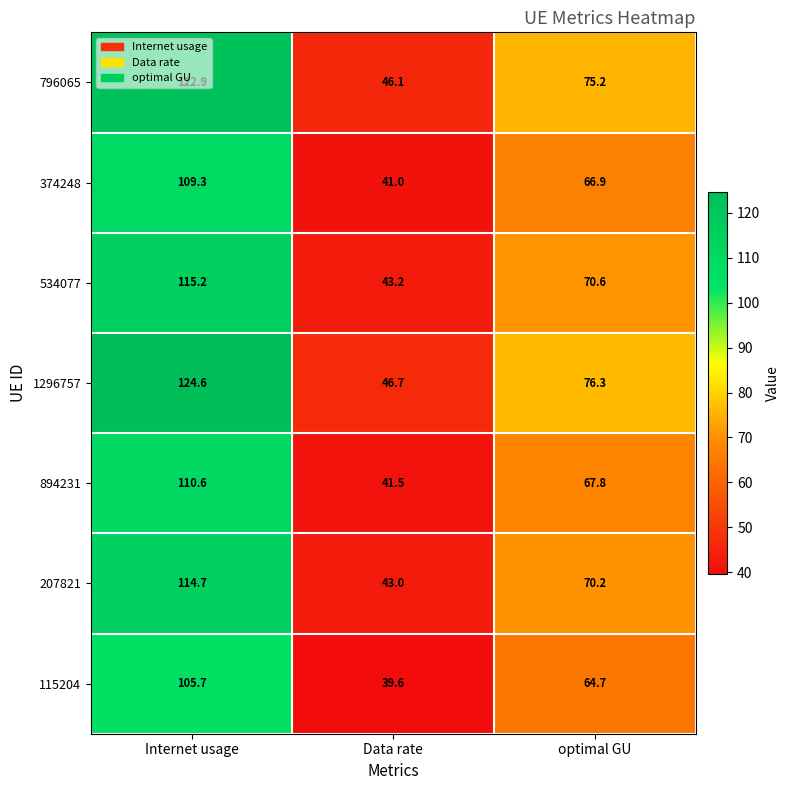

At which label is 207821 closest to 78?

optimal GU